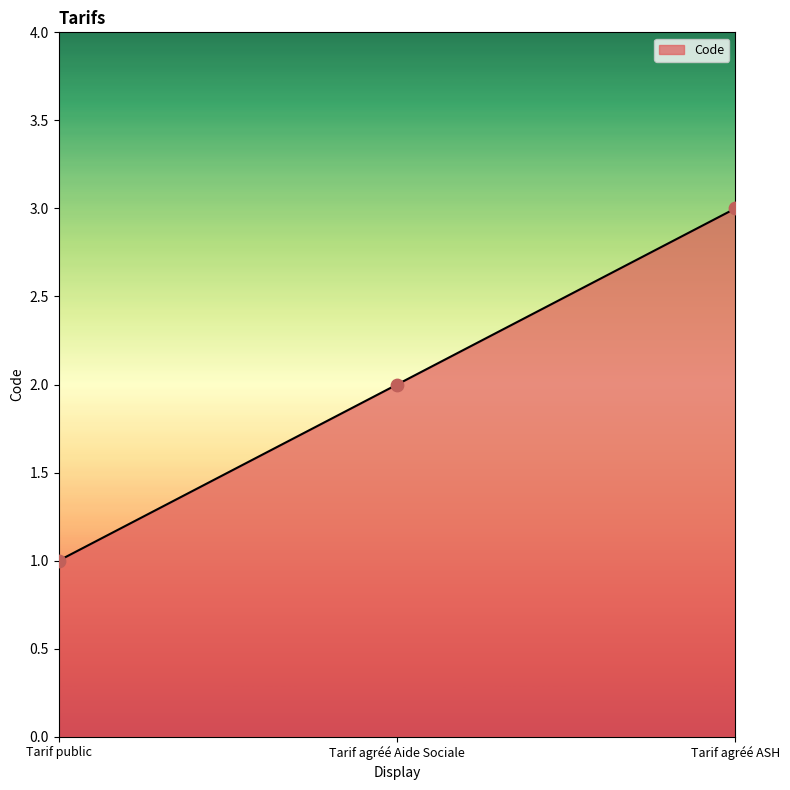

What is the ratio of the value at Tarif agréé Aide Sociale to the value at Tarif public?

2.0